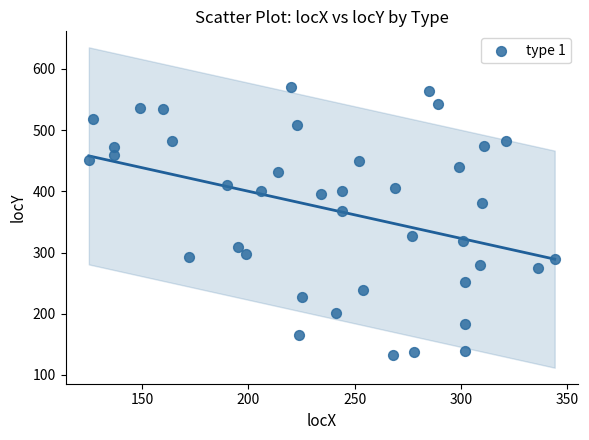

What is the range of X values (max minus min)?

219